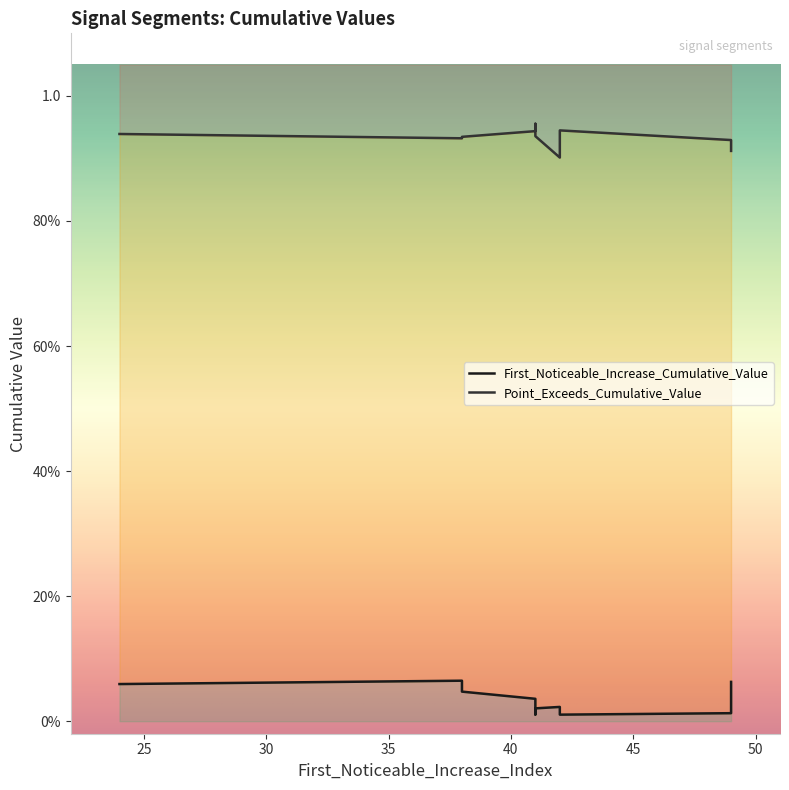

How many lines are shown in the chart?

2